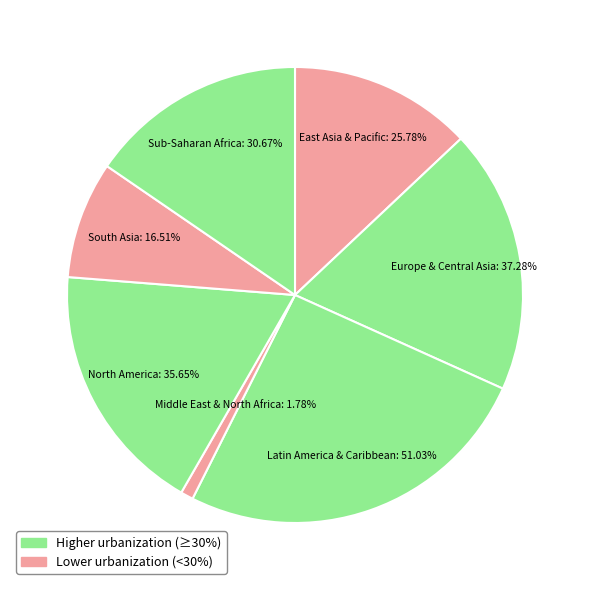

What percentage is the Sub-Saharan Africa slice, to the nearest percent?

15%